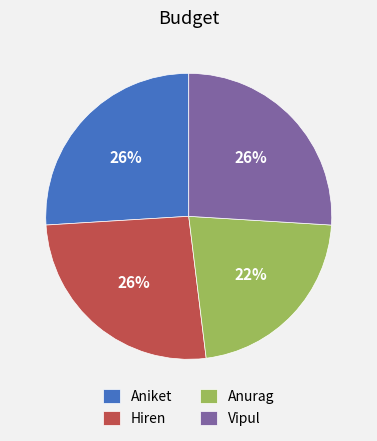

Is the sum of Hiren and Aniket greater than half?

Yes